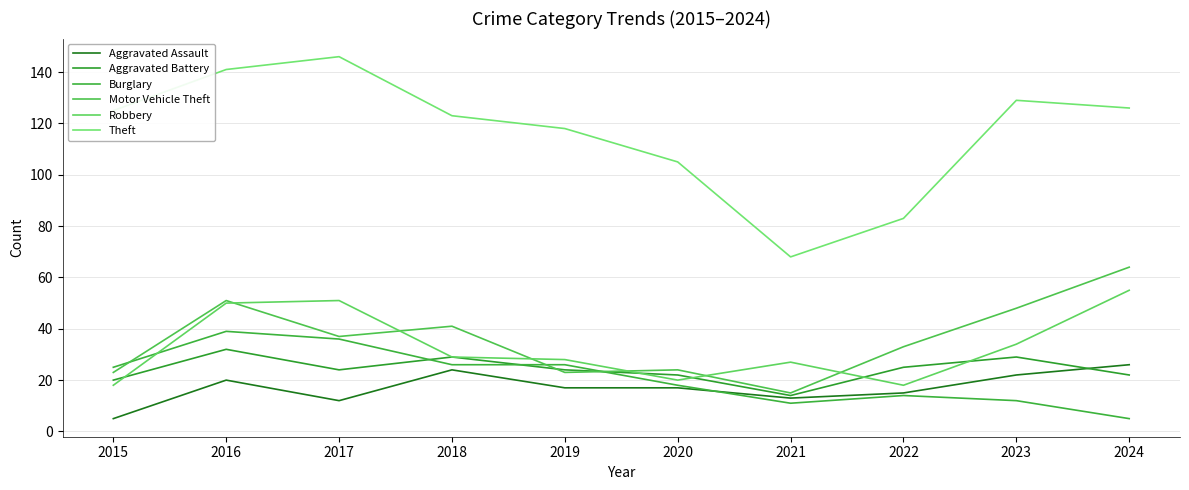

What is the maximum value shown in the chart?

146